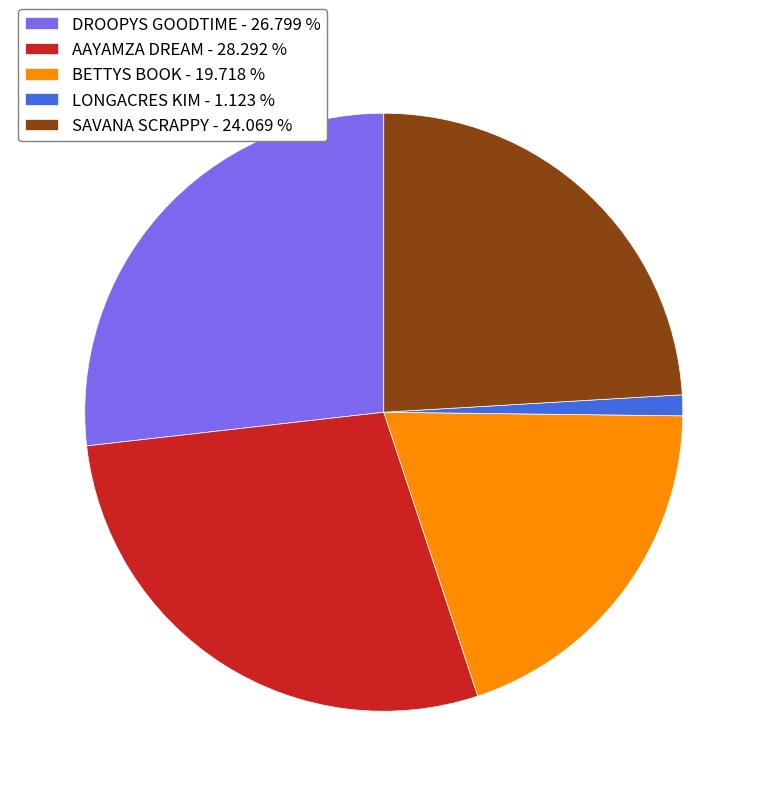

Is DROOPYS GOODTIME - 26.799 % the majority of the pie?

No